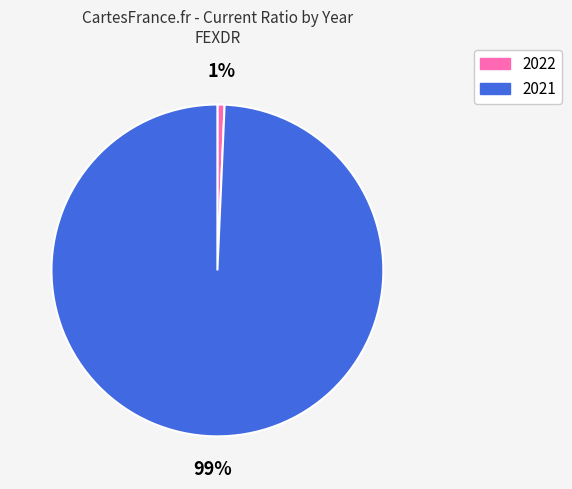

Which has a higher value, 2022 or 2021?

2021